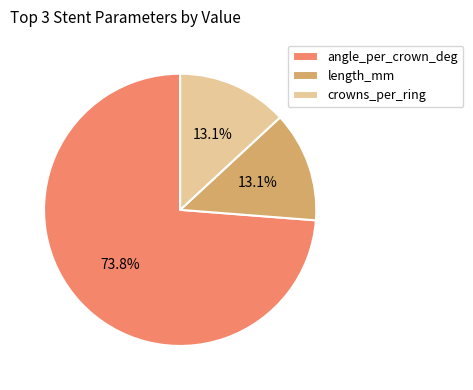

What is the largest slice in the pie chart?

angle_per_crown_deg